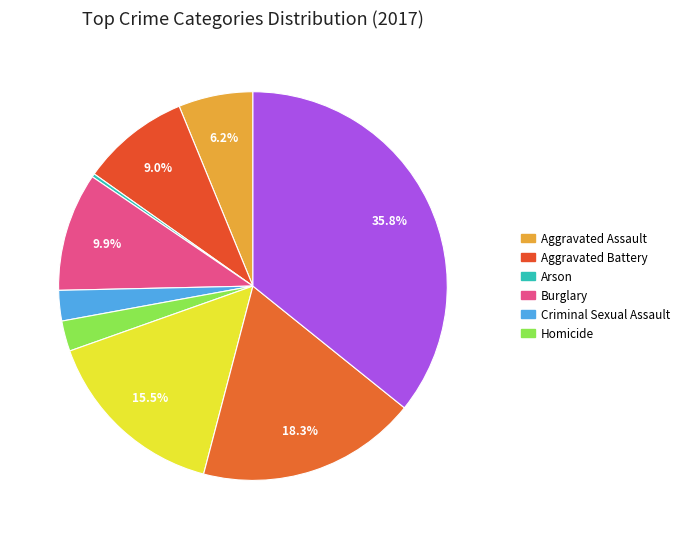

Count the number of slices in the pie.

9